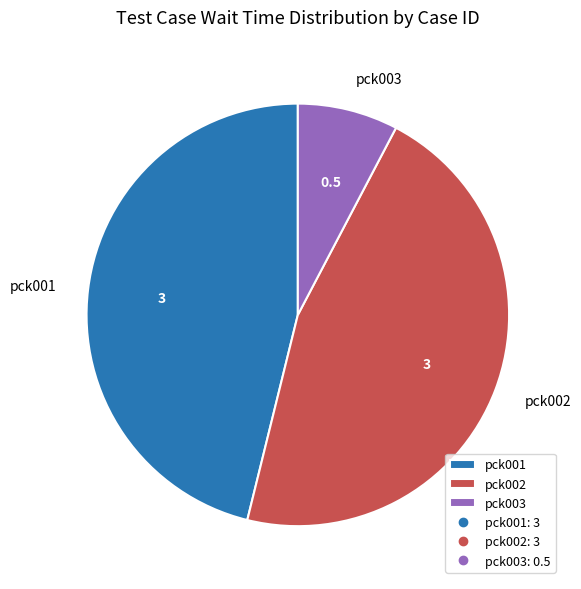

The pck003 slice represents 8% of the pie. True or false?

True